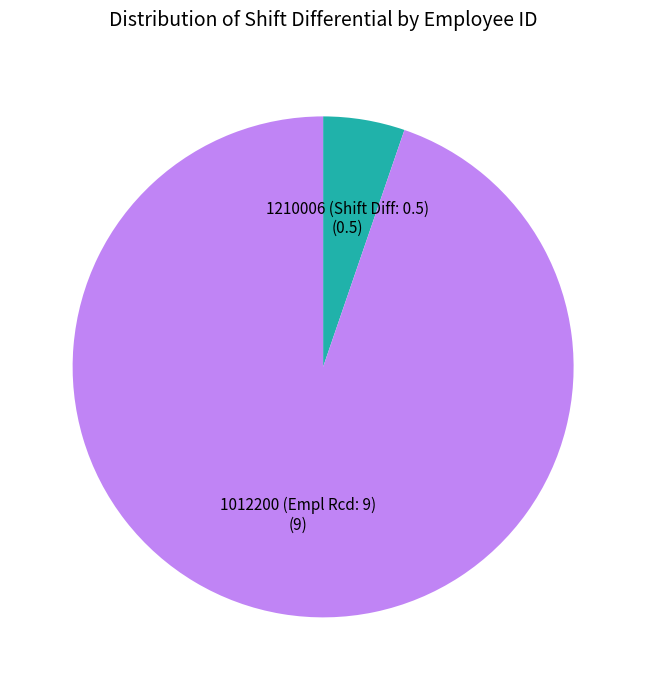

Which slice is the smallest?

1210006